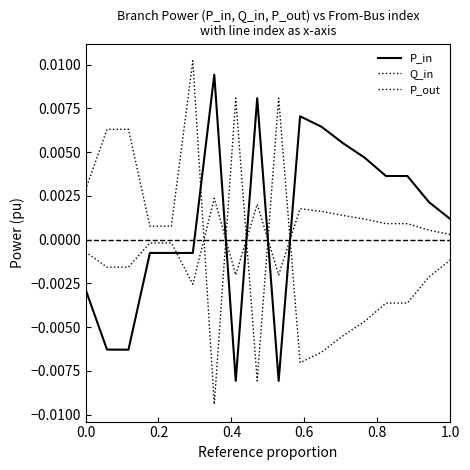

Which series has the largest range (max minus min)?

P_out